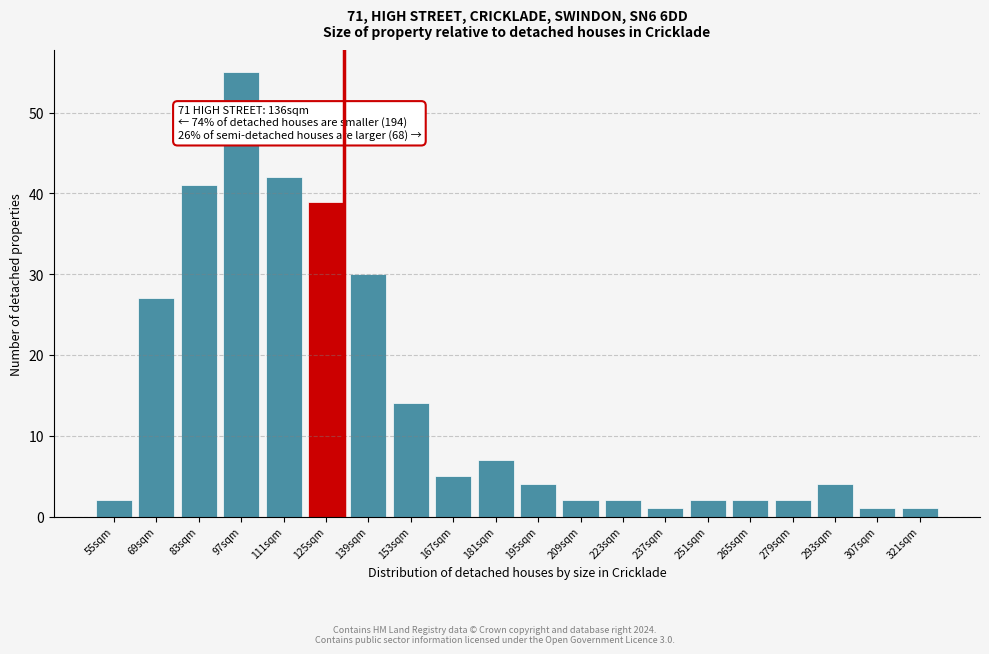

Reading right to left, extract all data points from this chart.

321sqm=1	307sqm=1	293sqm=4	279sqm=2	265sqm=2	251sqm=2	237sqm=1	223sqm=2	209sqm=2	195sqm=4	181sqm=7	167sqm=5	153sqm=14	139sqm=30	125sqm=39	111sqm=42	97sqm=55	83sqm=41	69sqm=27	55sqm=2